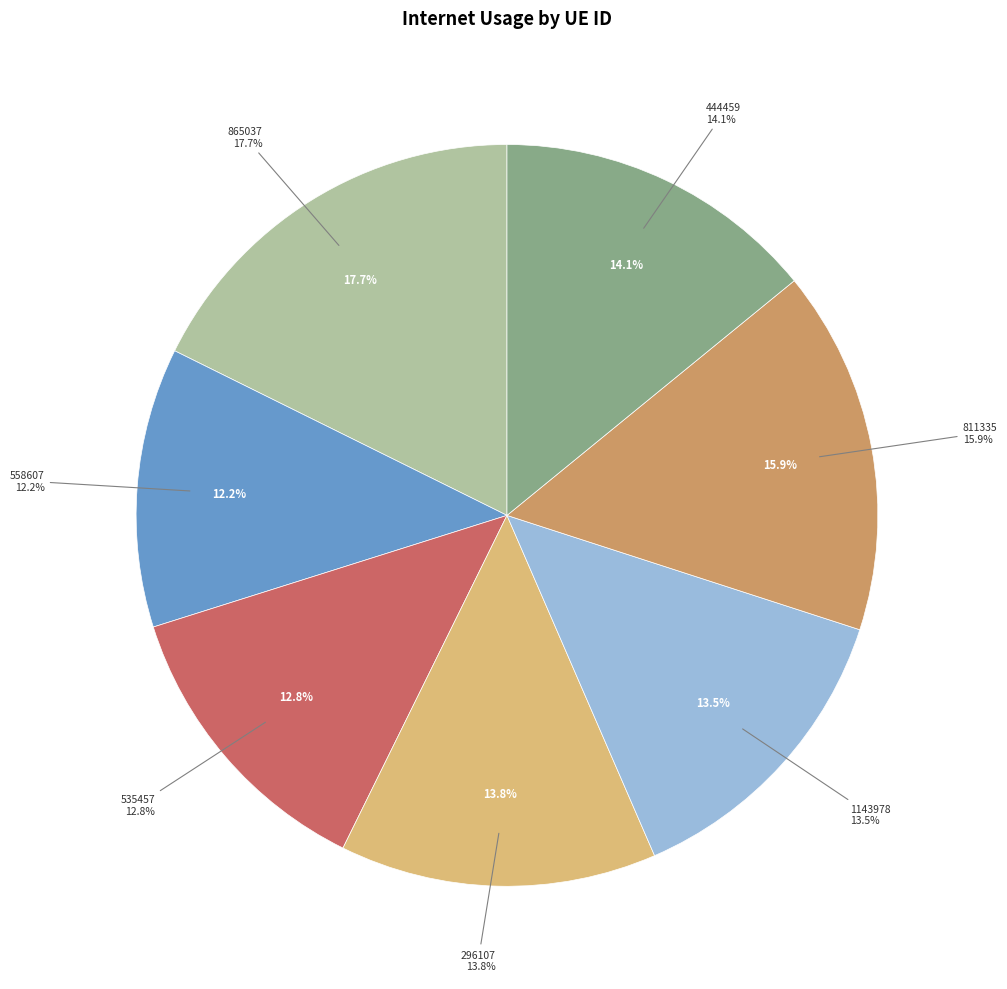

The 811335 slice represents 10% of the pie. True or false?

False